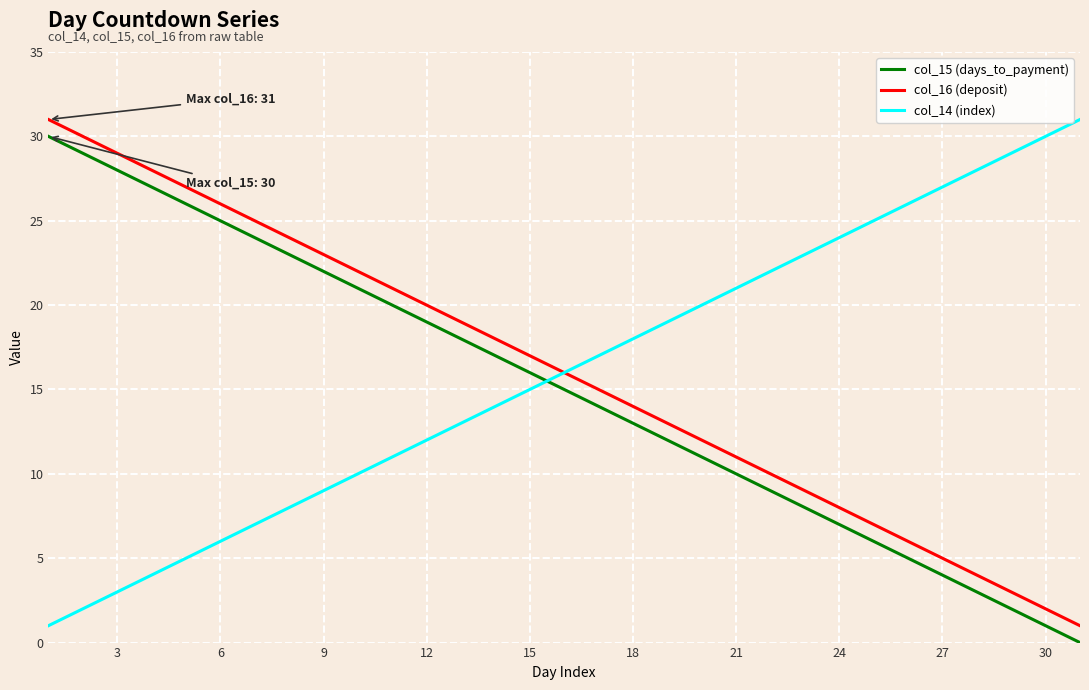

True or false: col_15 (days_to_payment) and col_16 (deposit) intersect in this chart.

False